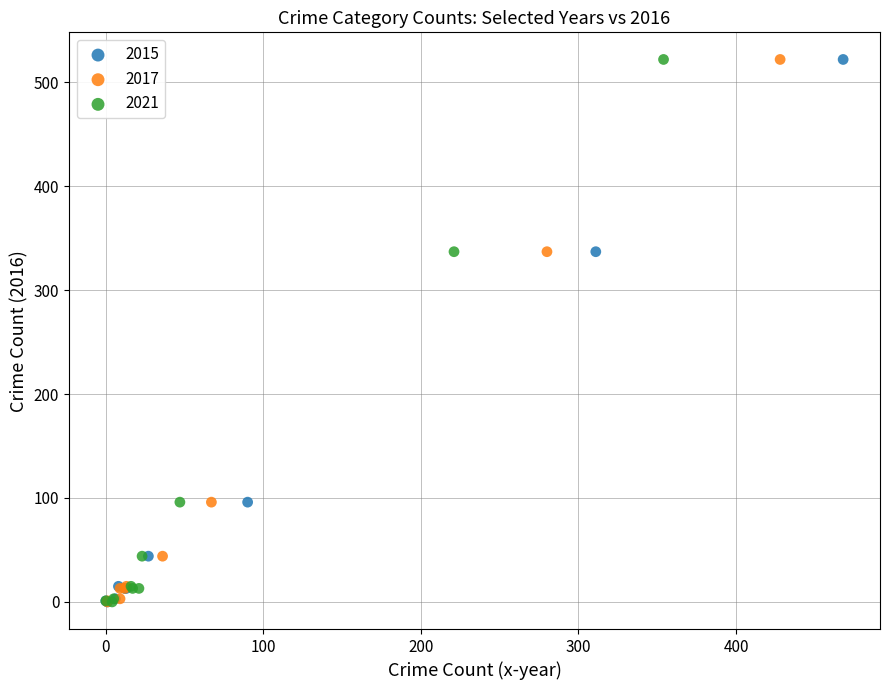

What are all the series names shown in the legend?

2015, 2017, 2021